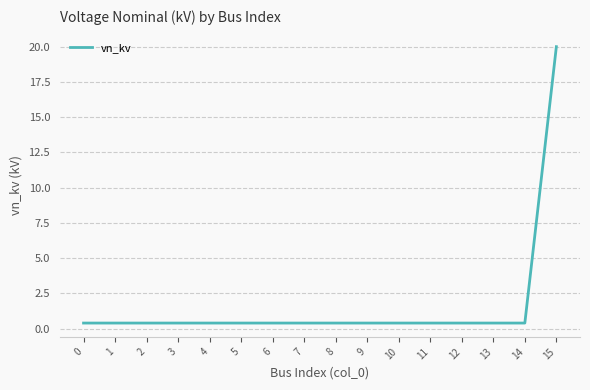

What value does the data have at 14?

0.4